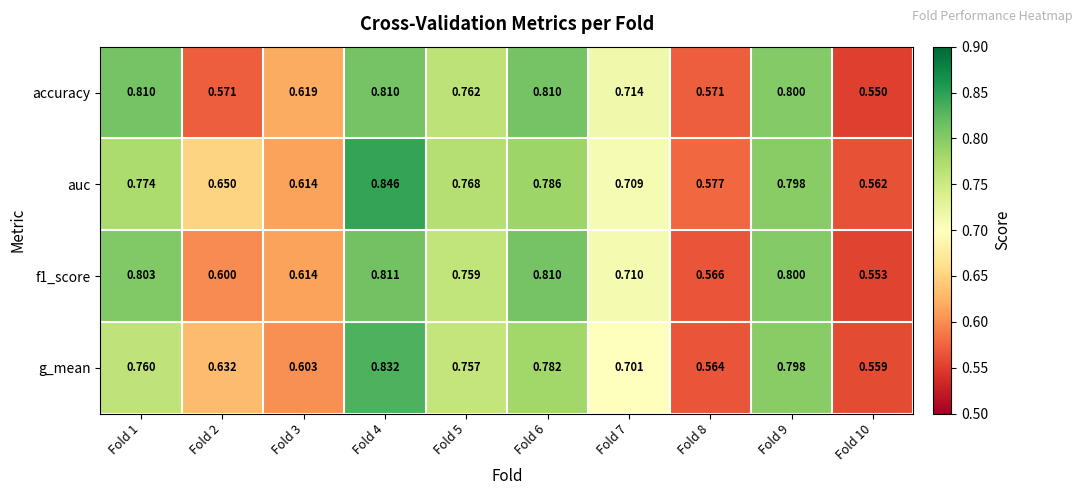

Which series has the largest range (max minus min)?

auc